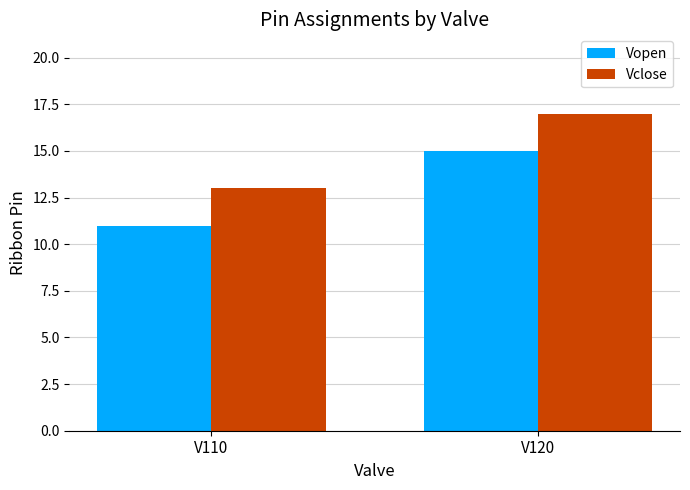

What is the total value across all series at V110?

24